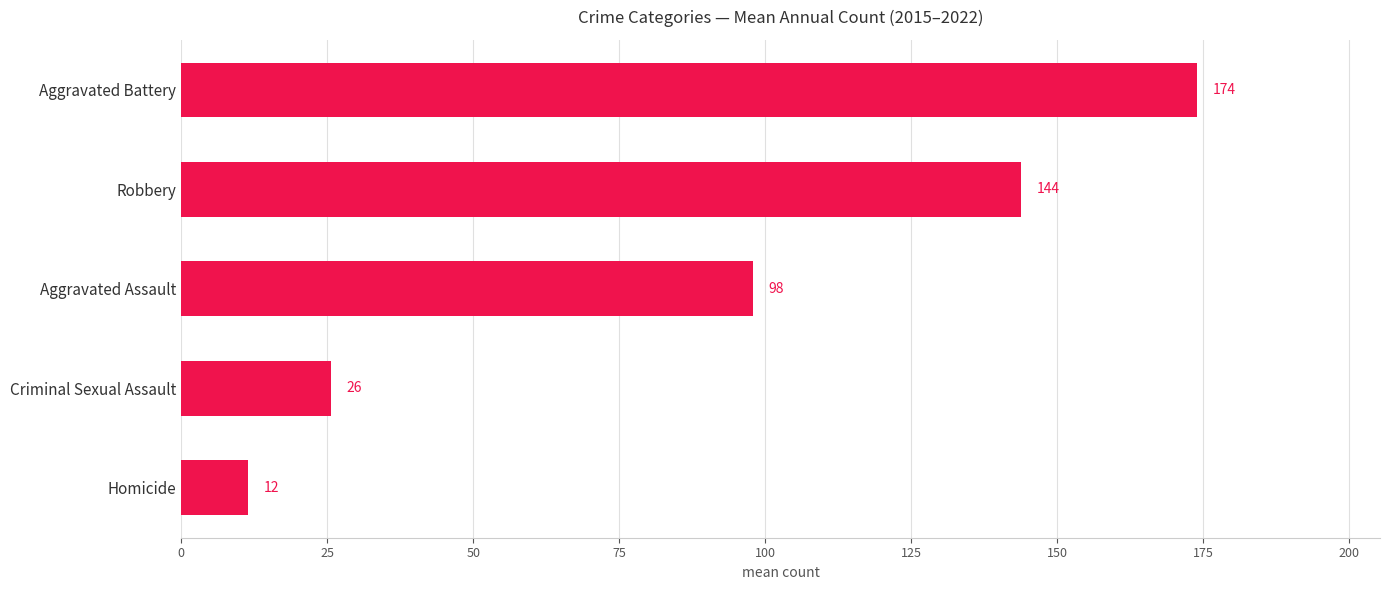

What value does the data have at Robbery?

143.9